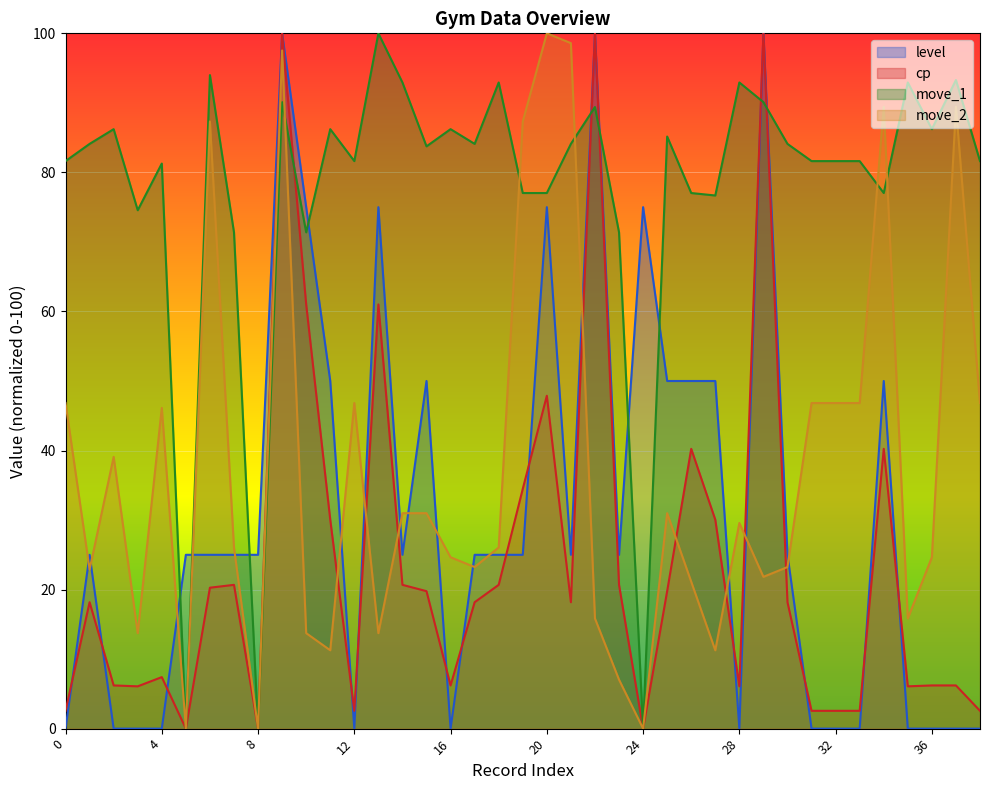

What is the difference between the cp values at 28 and 30?

12.1